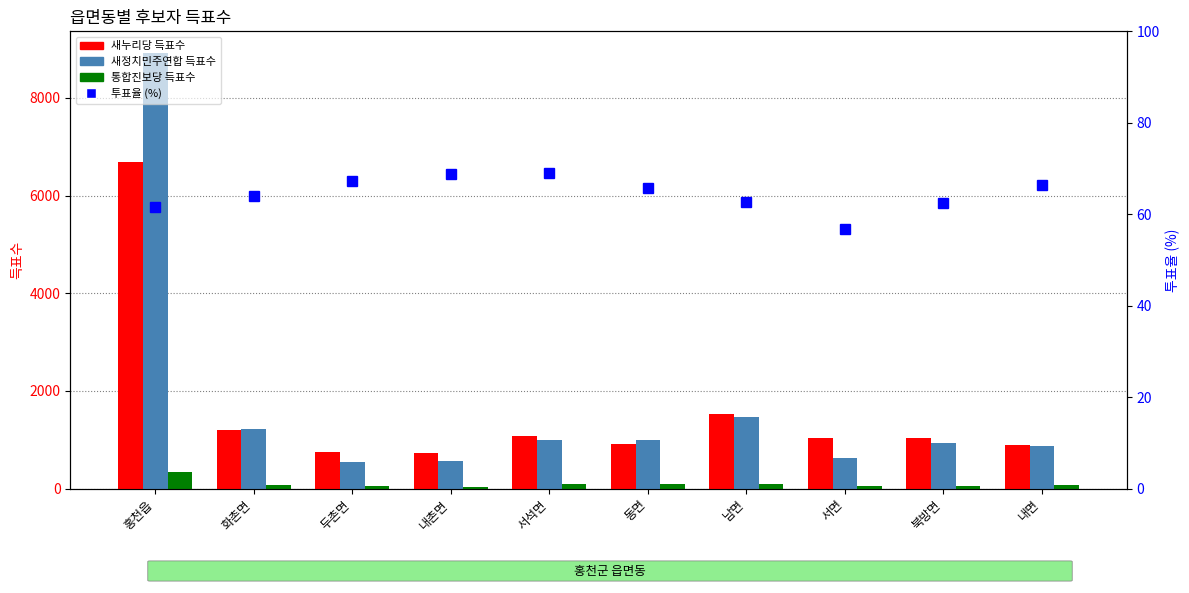

How many values in the 투표율 (%) series are below 65?

5